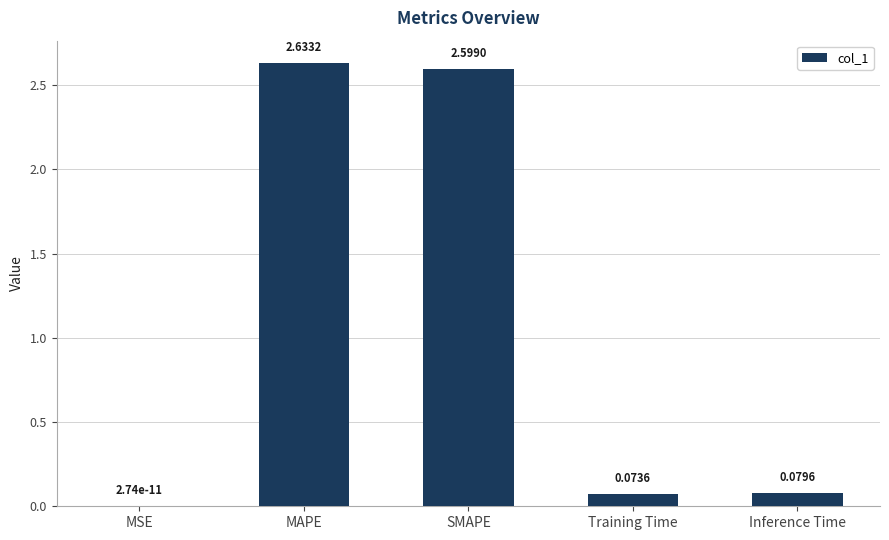

At which label is the value closest to 1?

Inference Time